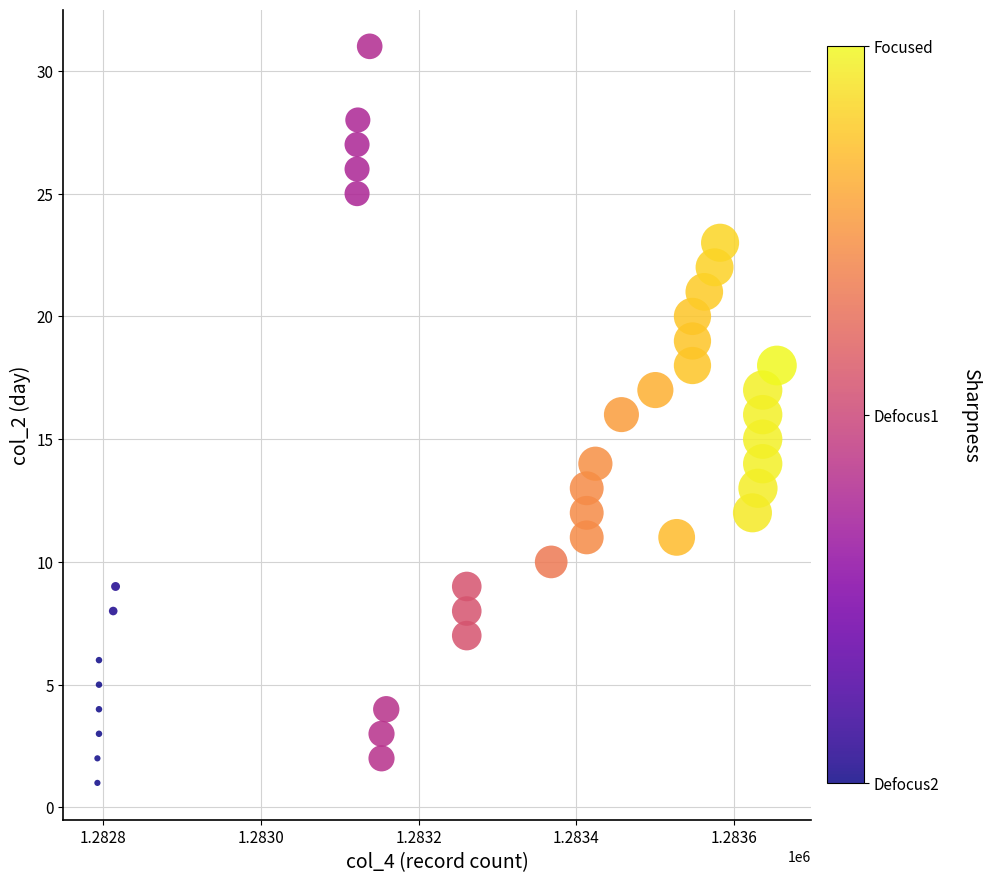

What is the range of X values (max minus min)?

861